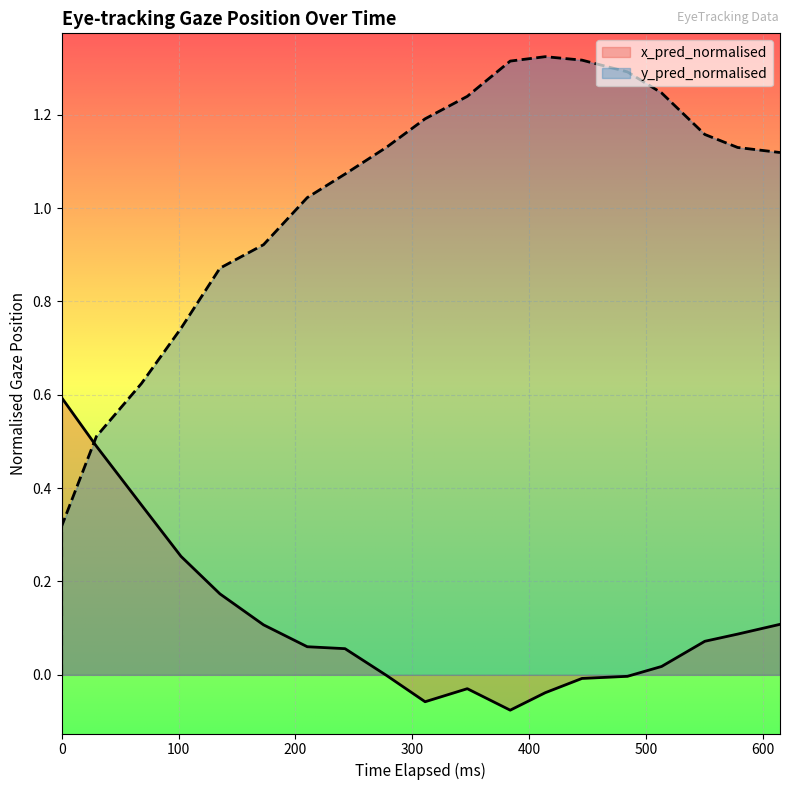

Which series has the largest total across all categories?

y_pred_normalised